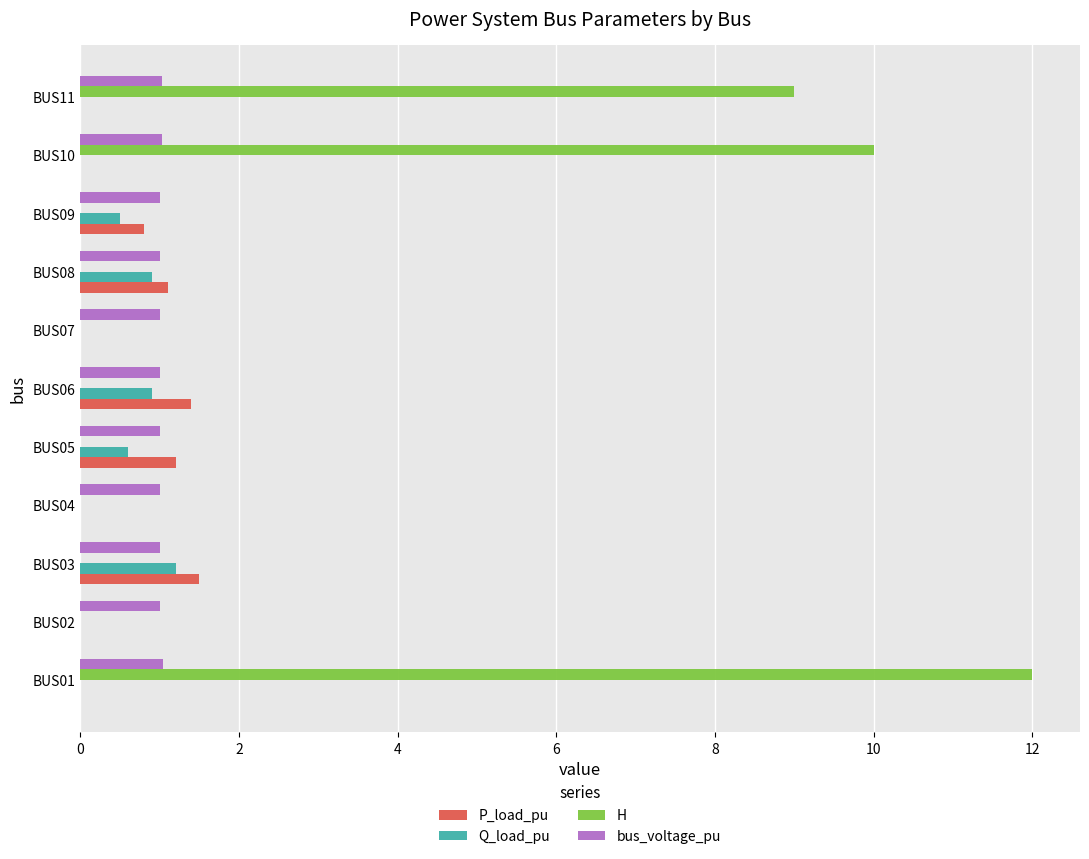

True or false: Q_load_pu has a value of 0.7 at BUS02.

False